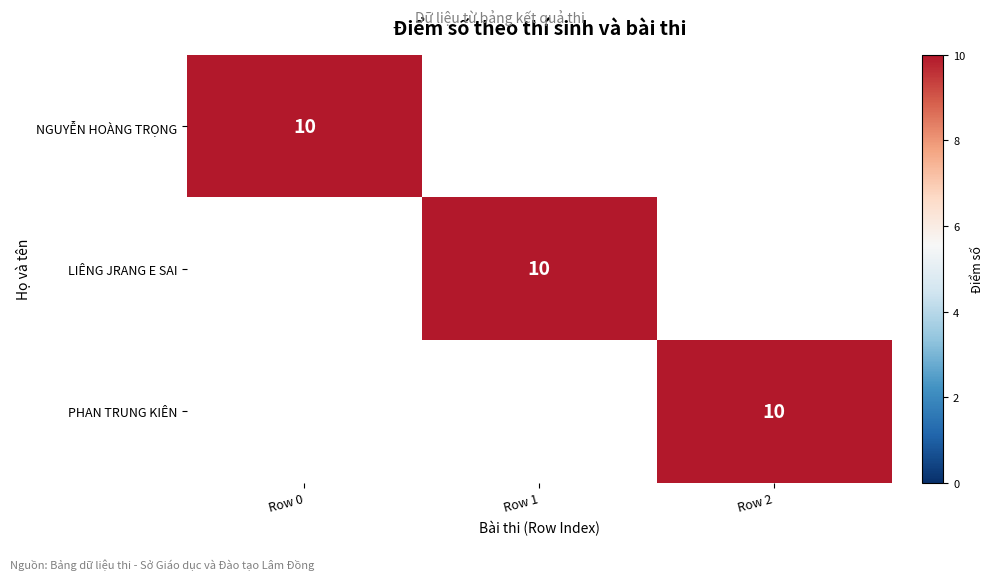

Which category has the lowest value in the PHAN TRUNG KIÊN series?

Row 0